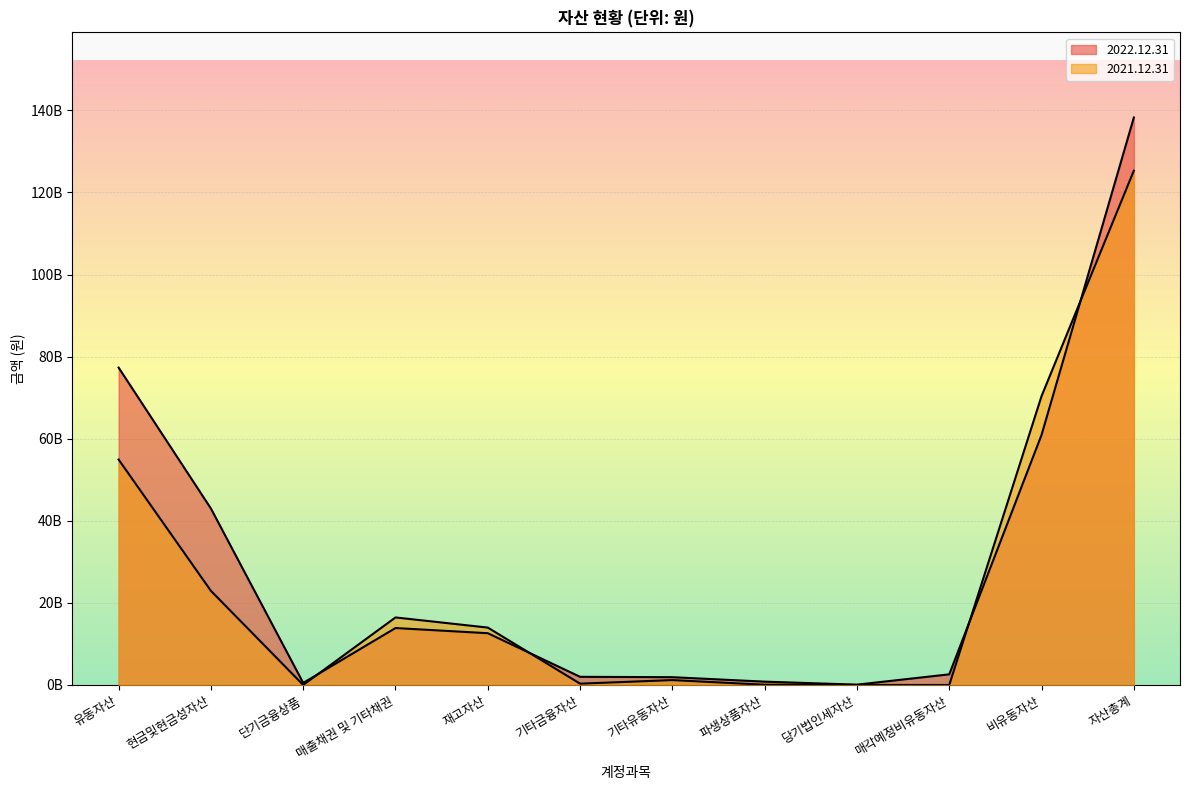

Reading right to left, extract all data points from this chart.

2022.12.31: 138268733089	60939784333	2590553630	75263530	810671237	1893921722	1985308667	12610765935	13869992655	500000000	42992471380	77328948756
2021.12.31: 125306535853	70386263287	0	0	56463930	1185981395	316230247	13979136560	16451179094	0	22931281340	54920272566